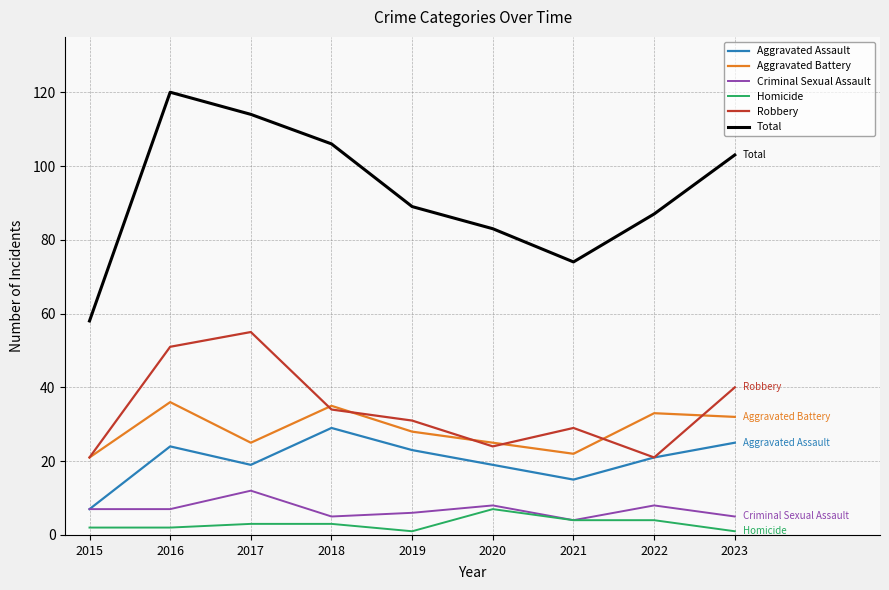

True or false: Criminal Sexual Assault and Aggravated Battery intersect in this chart.

False